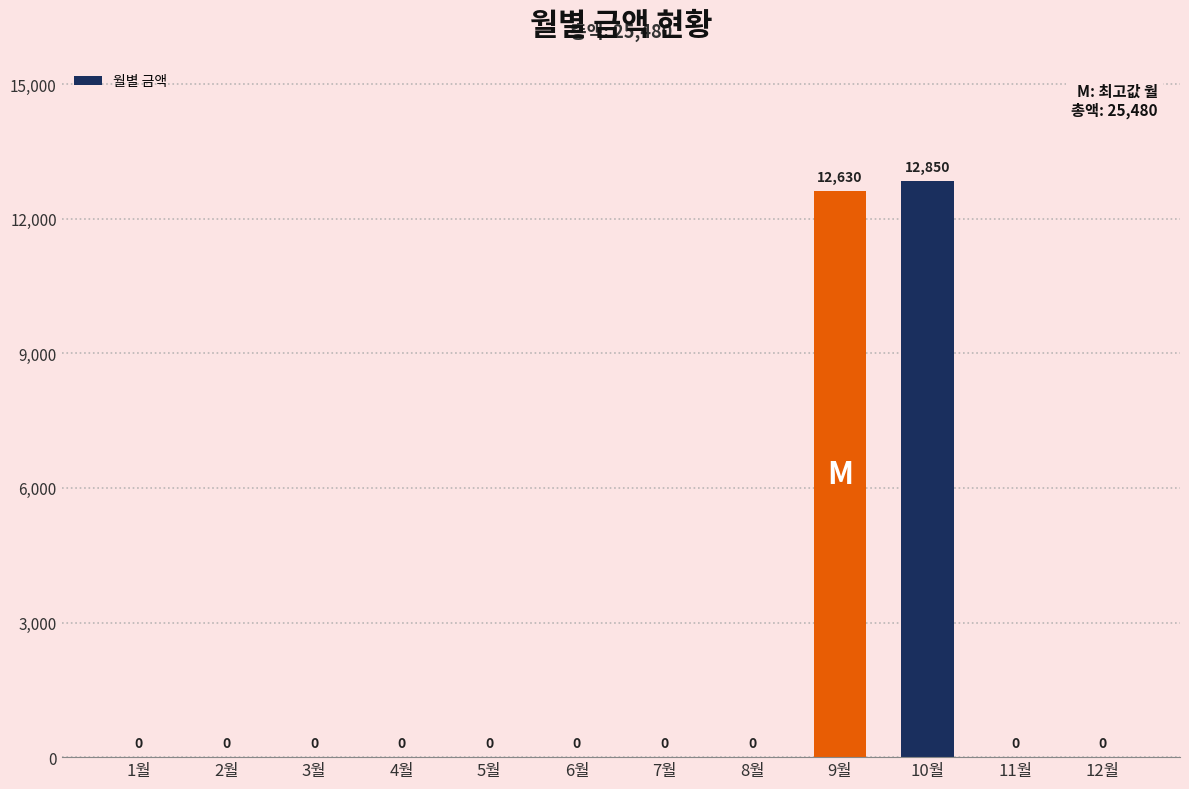

What is the sum of the values at 10월 and 12월?

12850